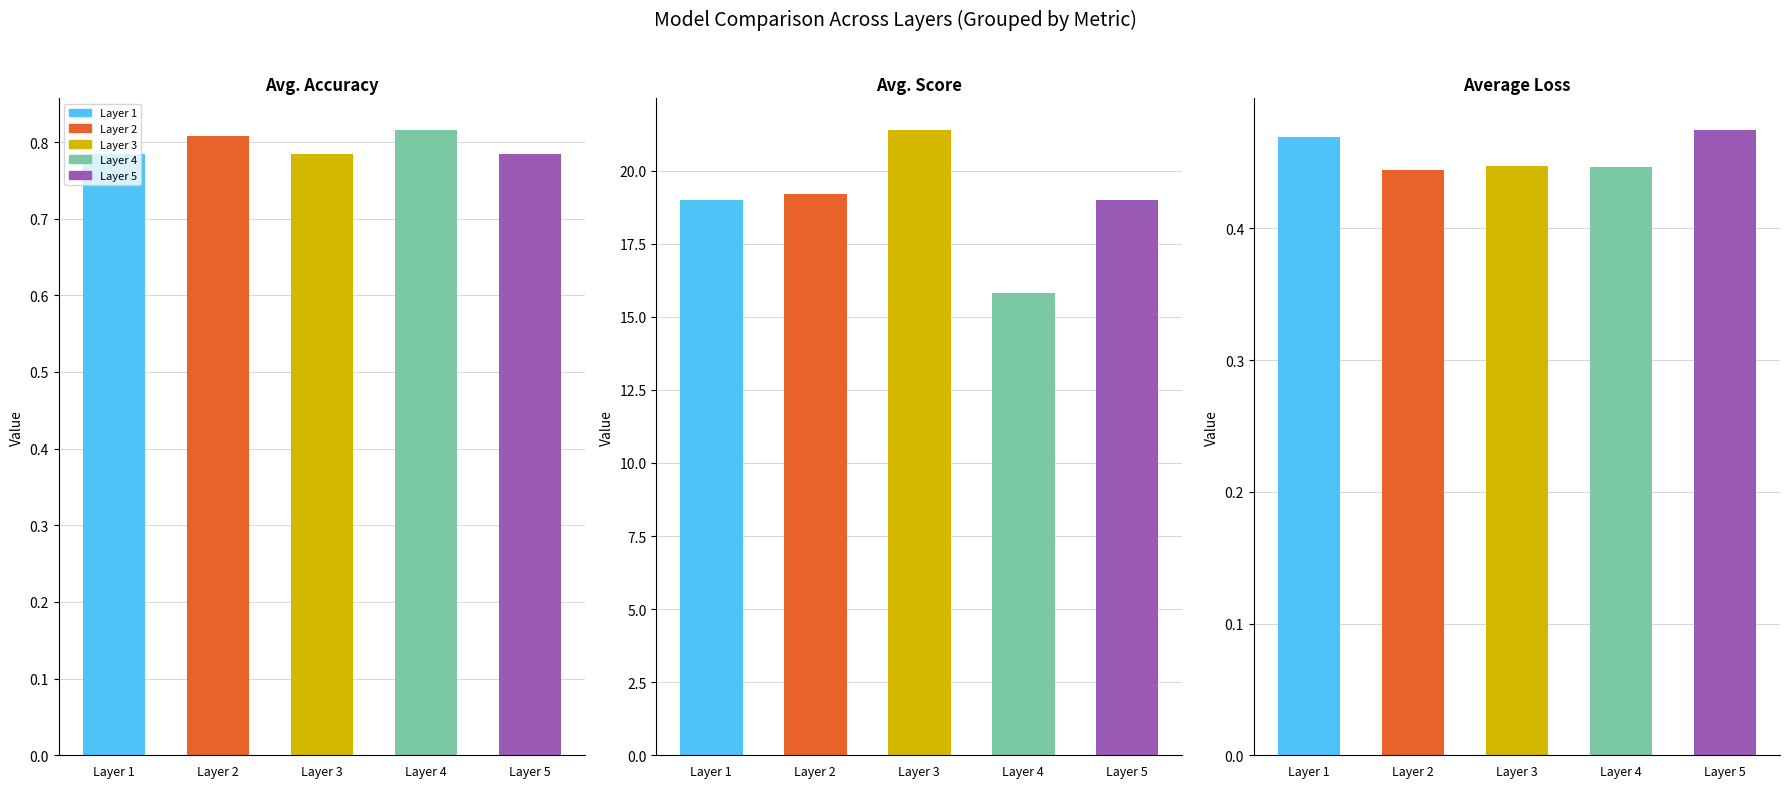

Reading right to left, list all the values displayed in this chart.

Avg. Accuracy: 4=0.8	3=0.8	2=0.8	1=0.8	0=0.8
Avg. Score: 4=19.0	3=15.8	2=21.4	1=19.2	0=19.0
Average Loss: 4=0.5	3=0.4	2=0.4	1=0.4	0=0.5